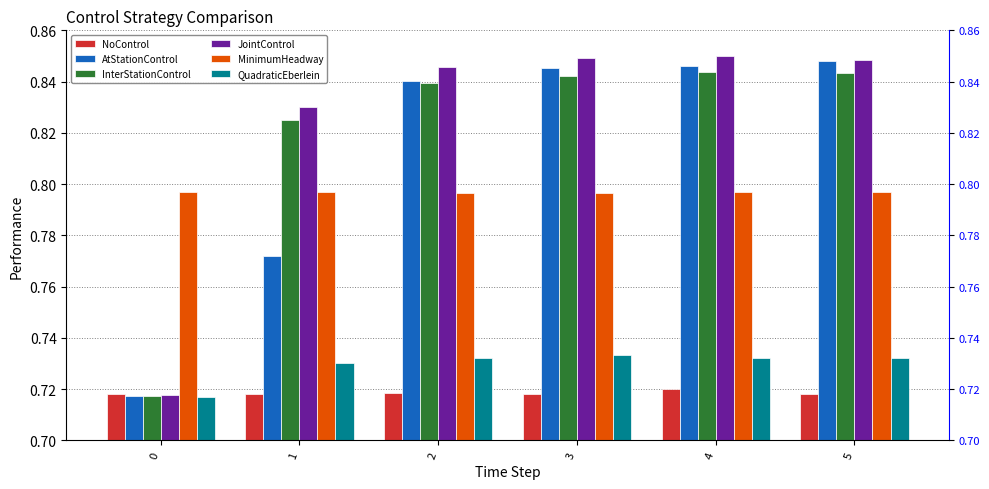

Reading left to right, what are all the values shown in this chart?

NoControl: 0=0.7	1=0.7	2=0.7	3=0.7	4=0.7	5=0.7
AtStationControl: 0=0.7	1=0.8	2=0.8	3=0.8	4=0.8	5=0.8
InterStationControl: 0=0.7	1=0.8	2=0.8	3=0.8	4=0.8	5=0.8
JointControl: 0=0.7	1=0.8	2=0.8	3=0.8	4=0.9	5=0.8
MinimumHeadway: 0=0.8	1=0.8	2=0.8	3=0.8	4=0.8	5=0.8
QuadraticEberlein: 0=0.7	1=0.7	2=0.7	3=0.7	4=0.7	5=0.7